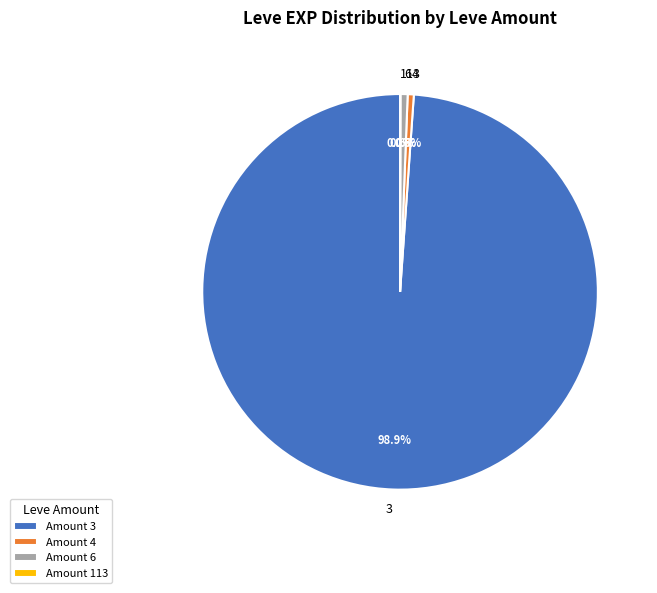

To the nearest percent, what is the average slice percentage?

25%